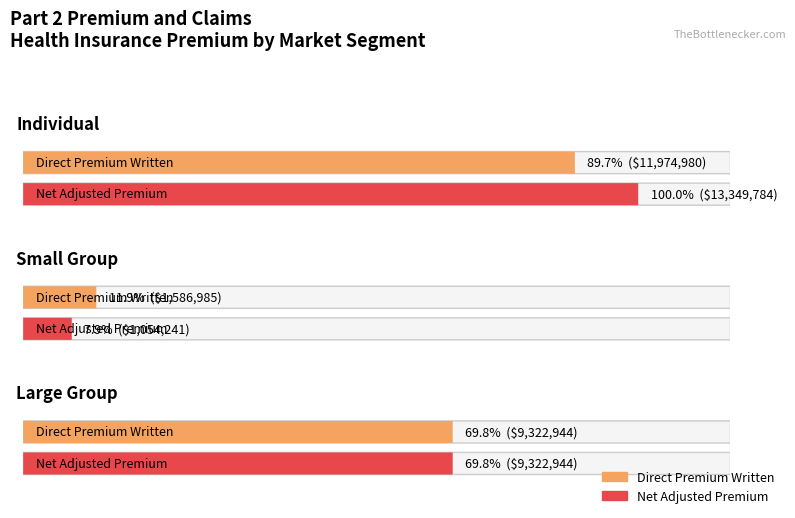

What is the value of the Direct premium written bar at the 3rd from the left?

9322944